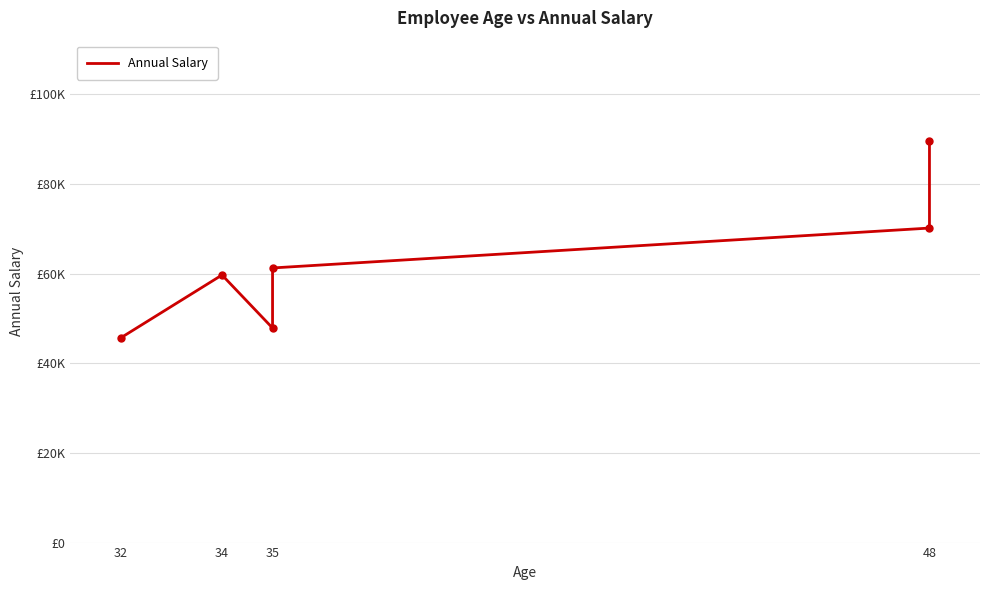

Between 32 and 35, which is larger?

35